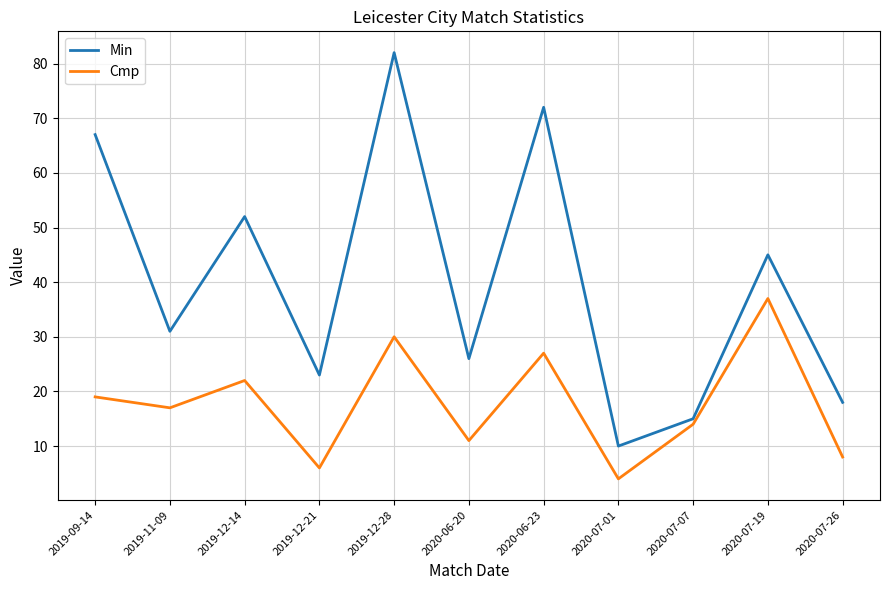

At how many categories does at least one series exceed 44?

5